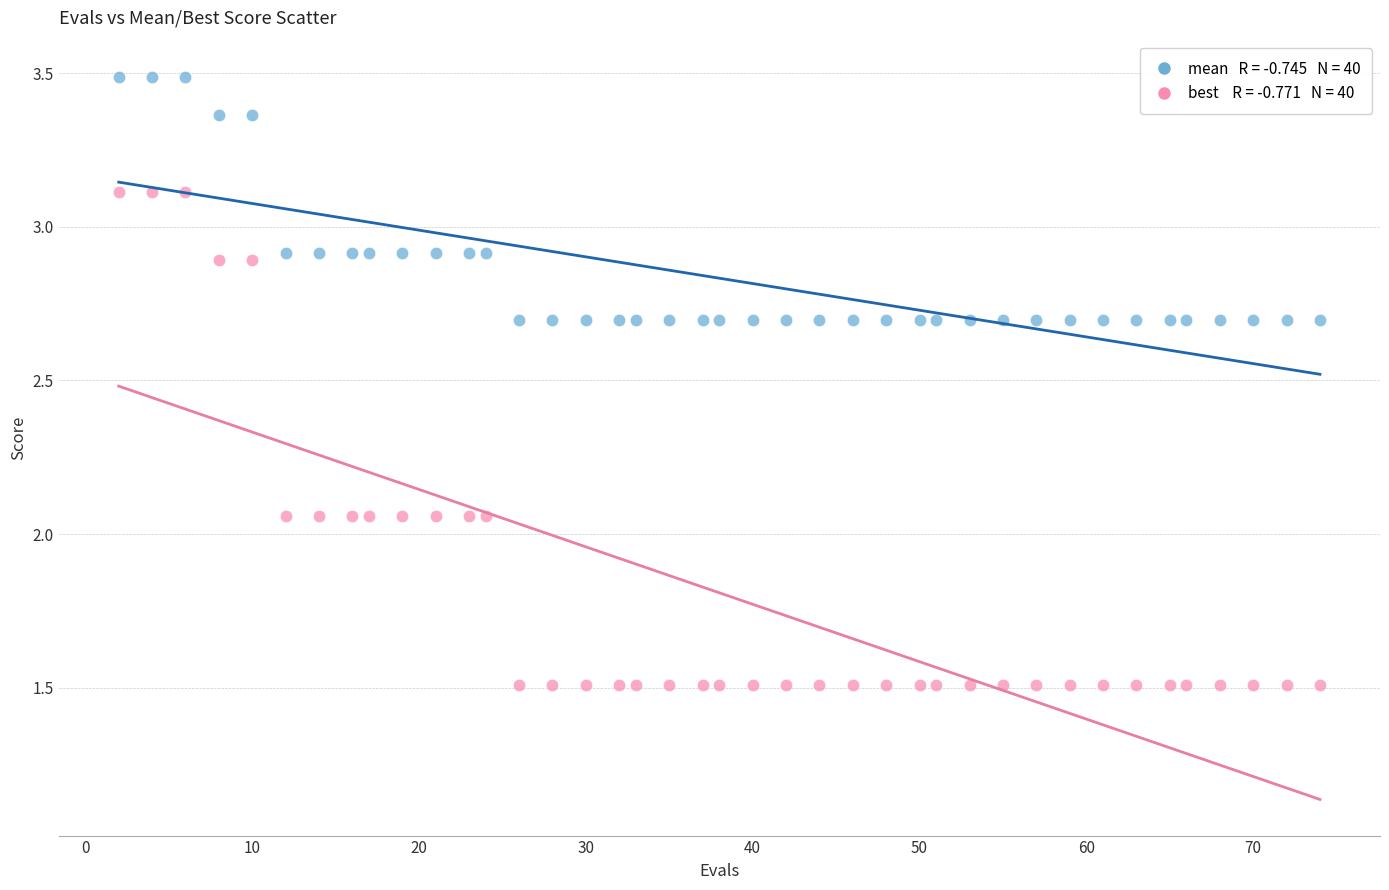

Across all data points, what is the range of Y values (max minus min)?

2.0